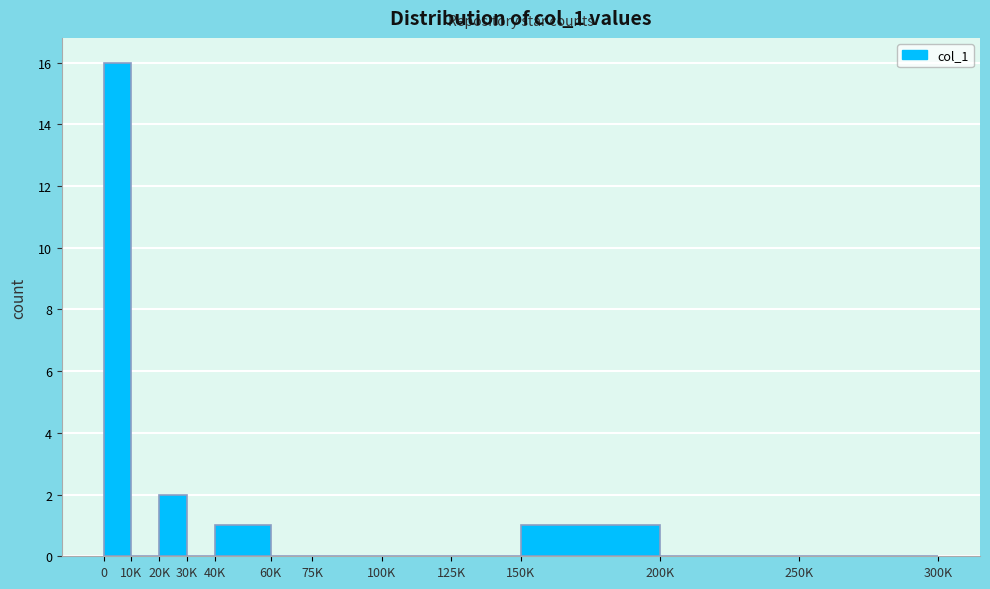

Reading right to left, what are all the values shown in this chart?

250K=0	200K=0	150K=1	125K=0	100K=0	75K=0	60K=0	40K=1	30K=0	20K=2	10K=0	0=16